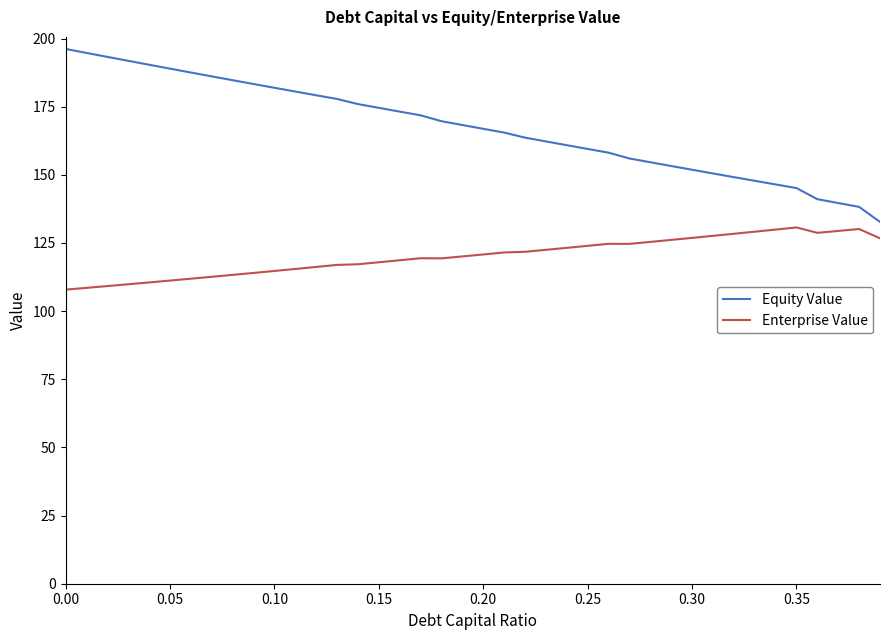

True or false: Equity Value and Enterprise Value intersect in this chart.

False